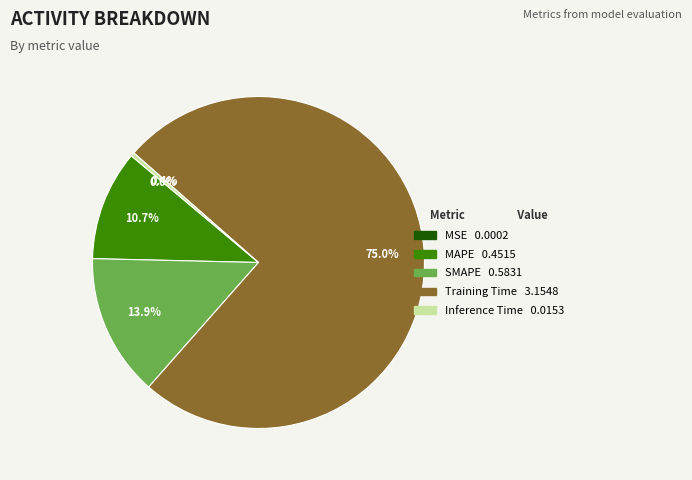

What percentage is NOT represented by MAPE?

89.3%